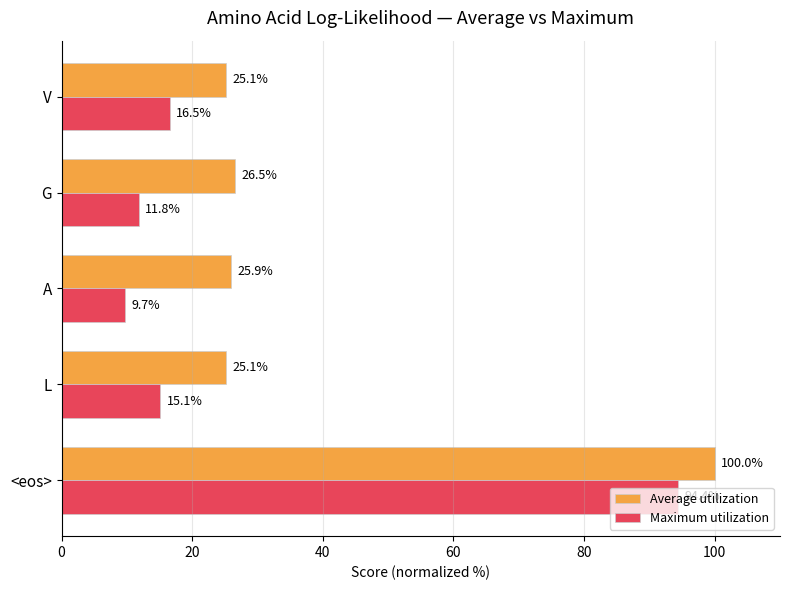

Rank the series by their maximum value, from highest to lowest.

Average utilization, Maximum utilization